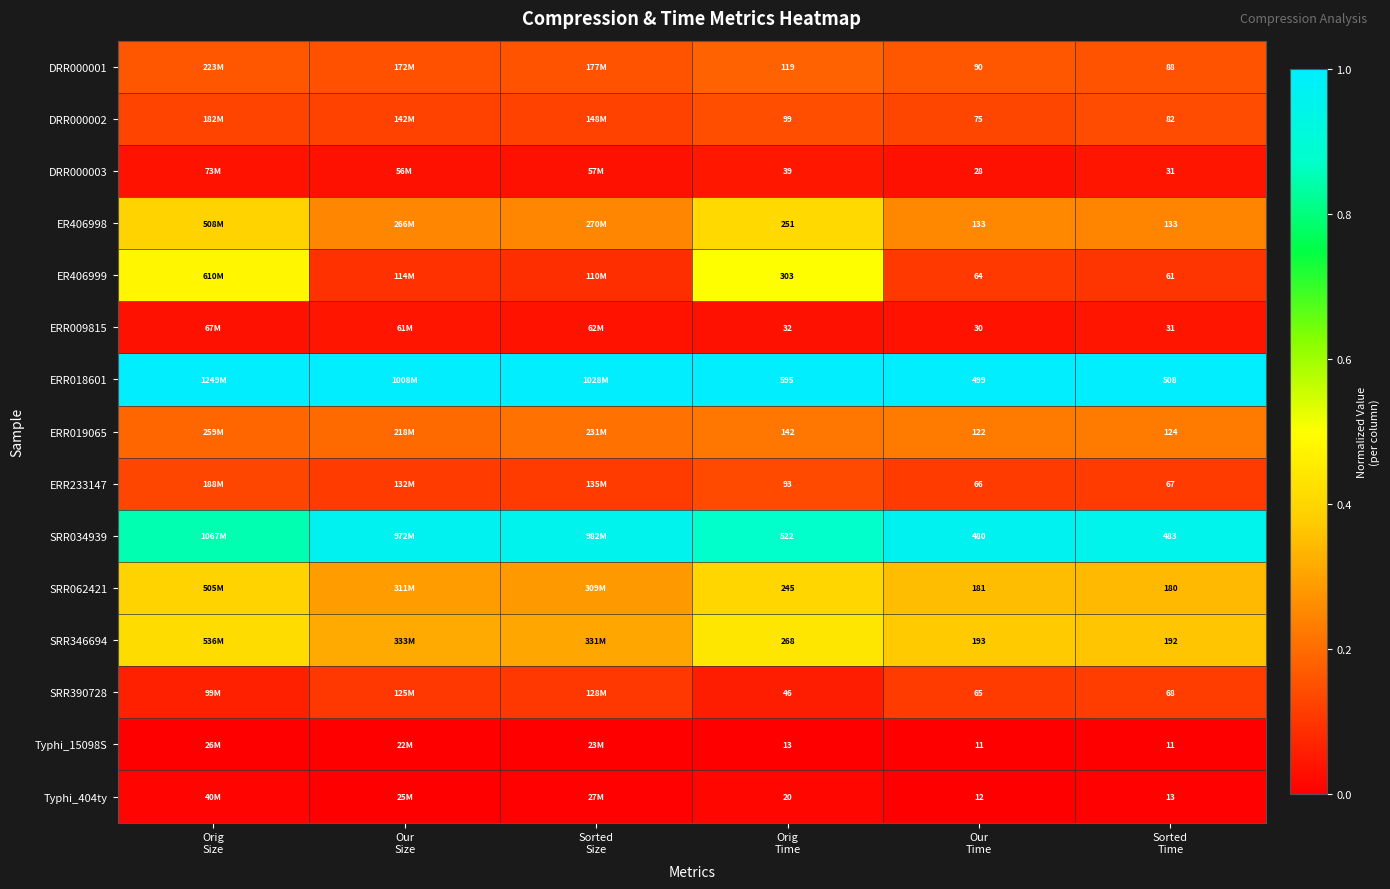

At which label does SRR062421 reach its minimum?

Sorted Size